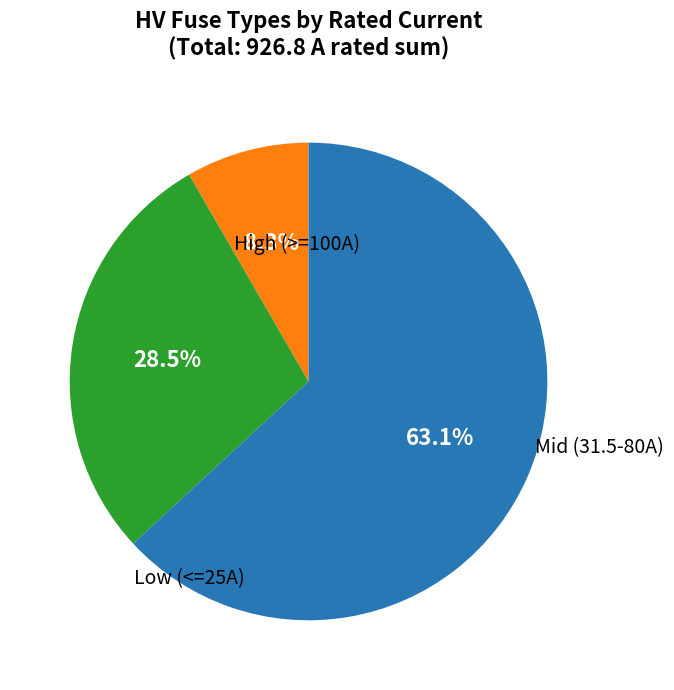

Does any single category account for the majority?

Yes